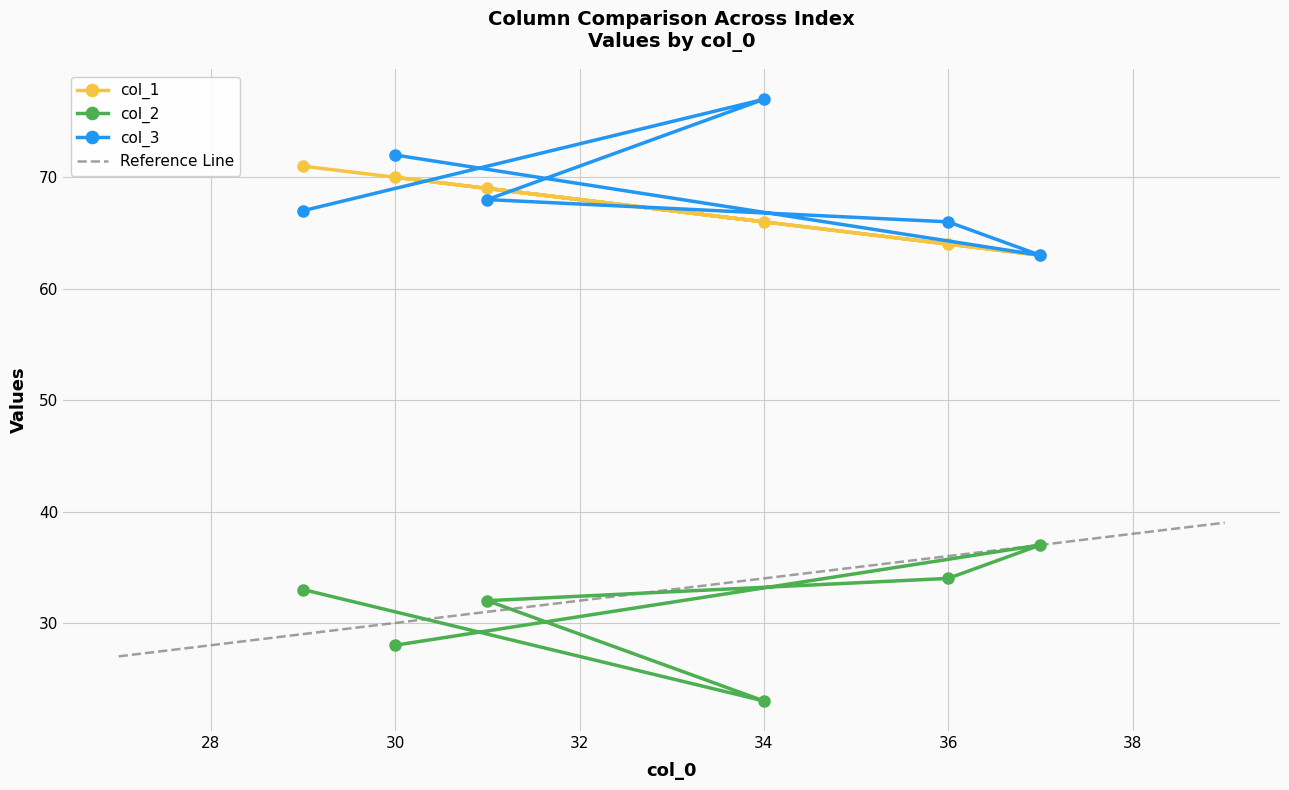

What is the sum of all col_3 values?

413